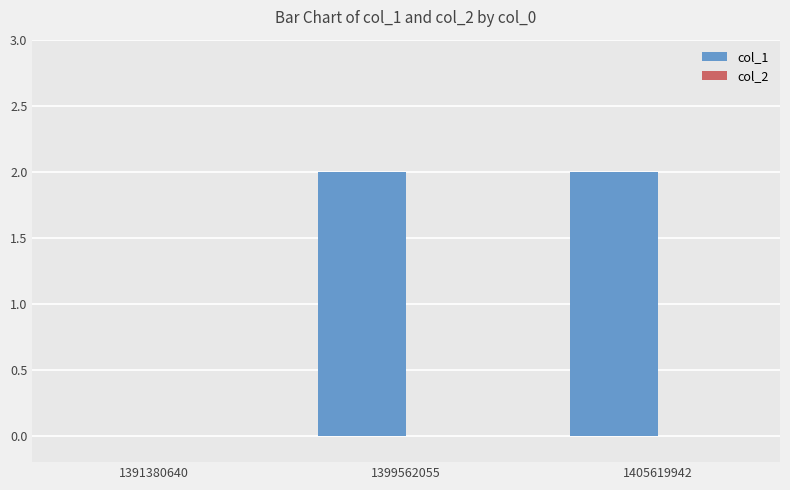

Are the bars horizontal?

No